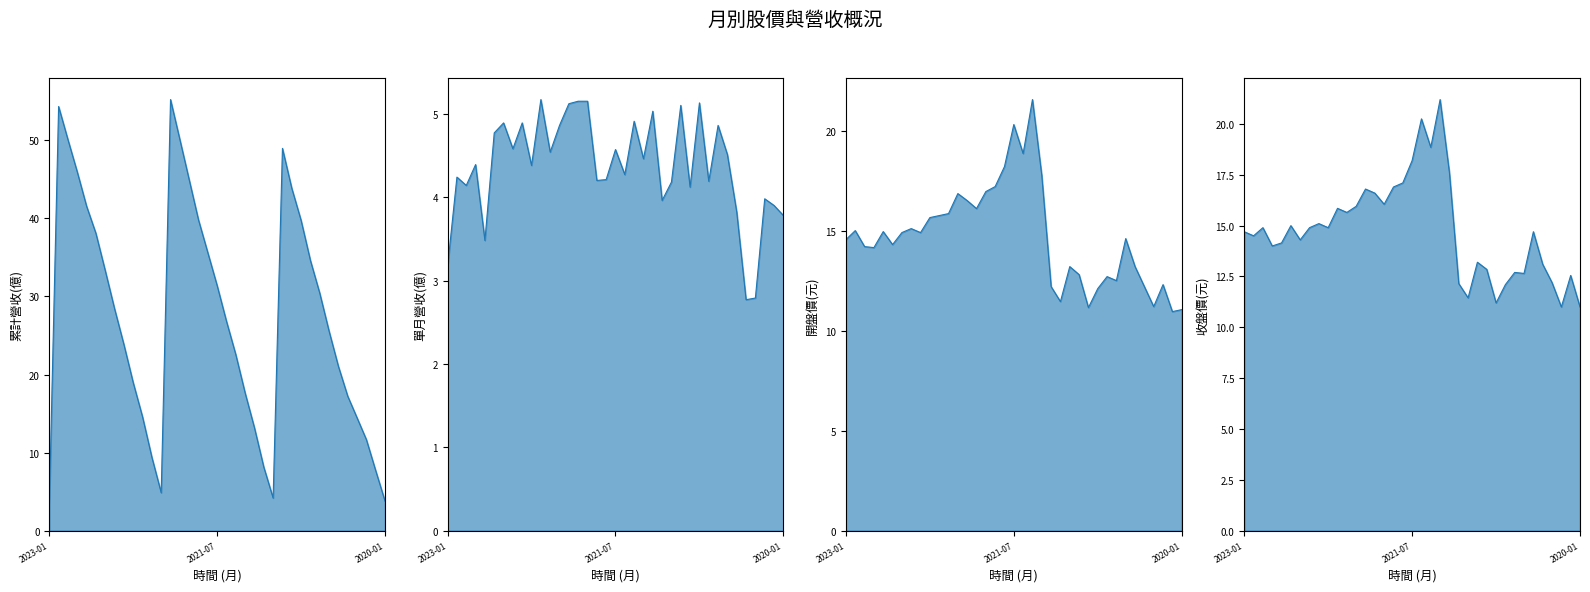

What is the change in value from 8 to 14?

+26.3